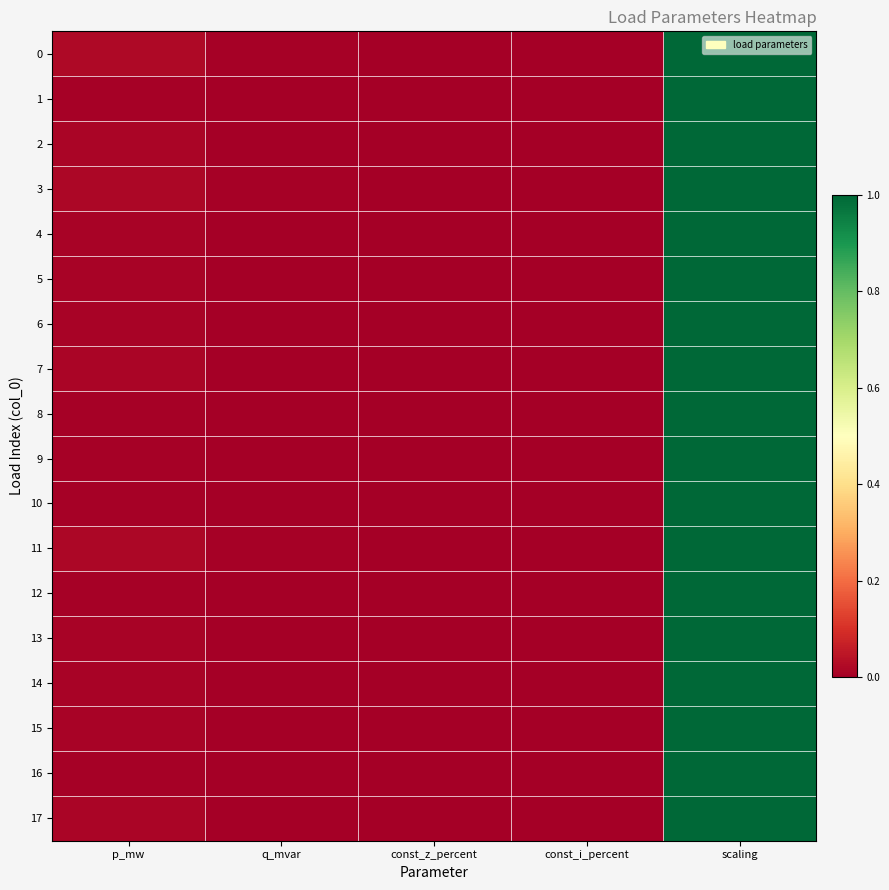

Which has a higher value, const_z_percent or q_mvar?

q_mvar